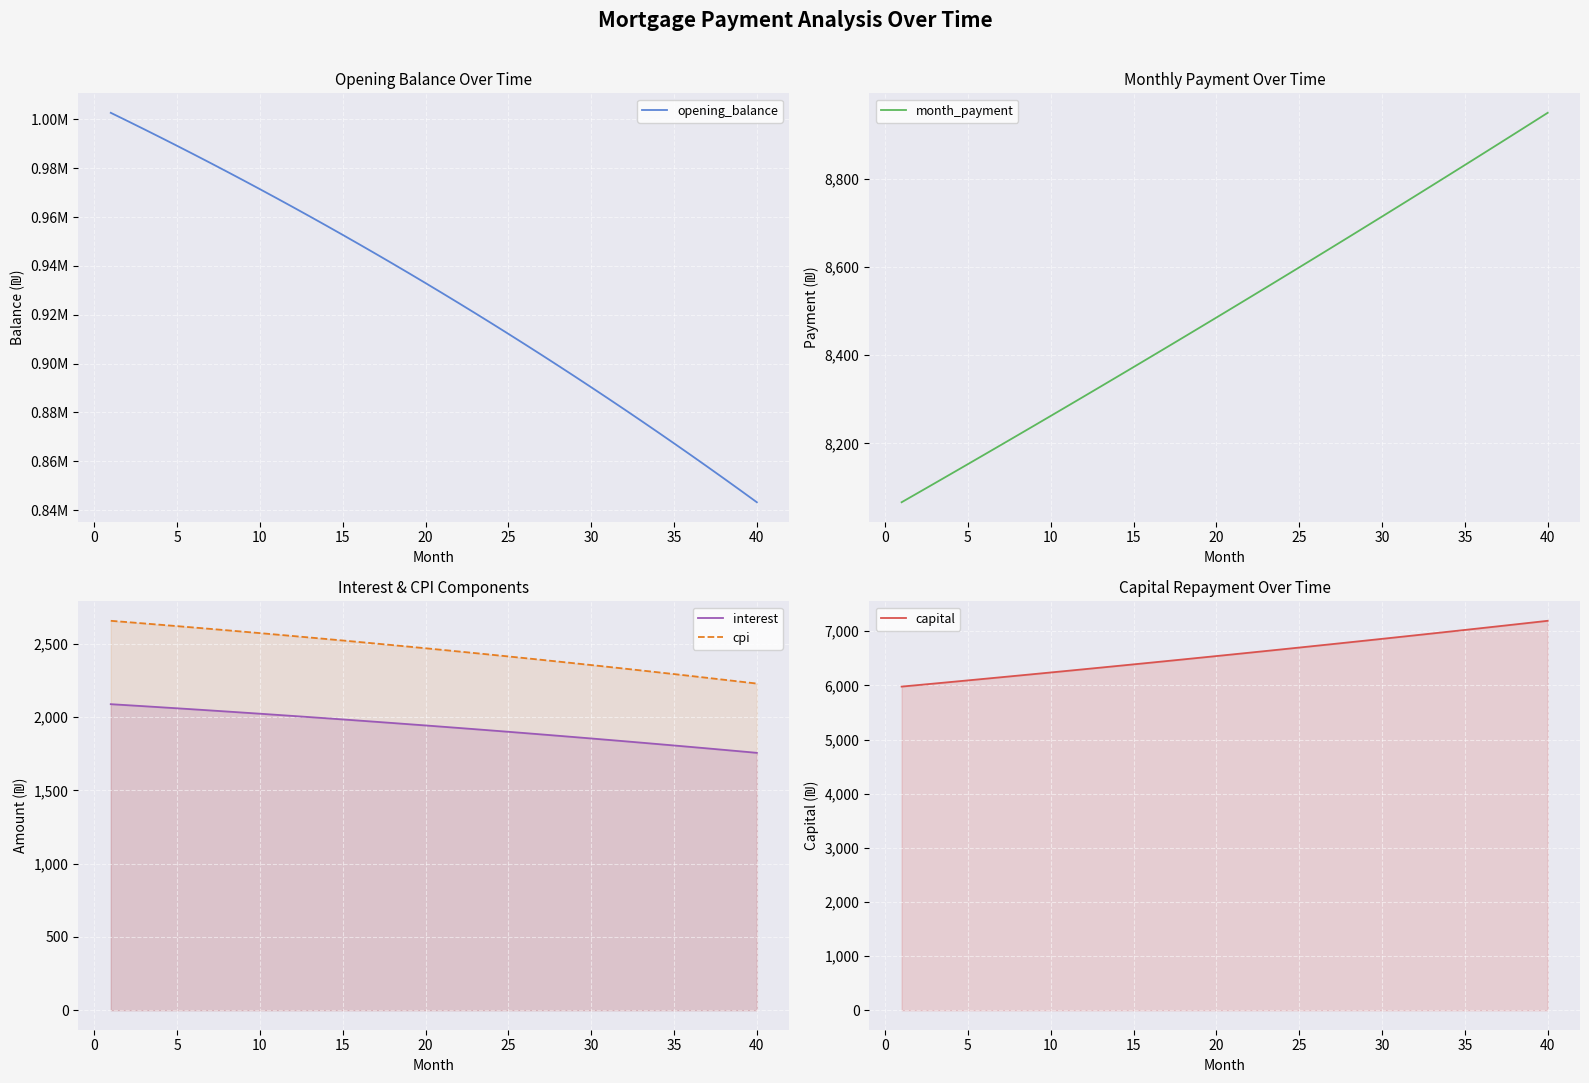

Reading left to right, transcribe all the data shown in this chart.

opening_balance: 1002666.7	999346.6	995989.3	992594.3	989161.5	985690.6	982181.4	978633.7	975047.2	971421.7	967756.9	964052.6	960308.4	956524.3	952700.0	948835.1	944929.4	940982.7	936994.8	932965.3	928894.0	924780.7	920625.0	916426.8	912185.8	907901.6	903574.1	899202.9	894787.9	890328.7	885825.0	881276.6	876683.2	872044.6	867360.4	862630.4	857854.3	853031.8	848162.6	843246.4
month_payment: 8066.8	8088.3	8109.8	8131.4	8153.1	8174.9	8196.7	8218.5	8240.5	8262.4	8284.5	8306.5	8328.7	8350.9	8373.2	8395.5	8417.9	8440.4	8462.9	8485.4	8508.0	8530.7	8553.5	8576.3	8599.2	8622.1	8645.1	8668.1	8691.3	8714.4	8737.7	8761.0	8784.3	8807.8	8831.2	8854.8	8878.4	8902.1	8925.8	8949.6
interest: 2088.9	2082.0	2075.0	2067.9	2060.8	2053.5	2046.2	2038.8	2031.3	2023.8	2016.2	2008.4	2000.6	1992.8	1984.8	1976.7	1968.6	1960.4	1952.1	1943.7	1935.2	1926.6	1918.0	1909.2	1900.4	1891.5	1882.5	1873.3	1864.1	1854.8	1845.5	1836.0	1826.4	1816.8	1807.0	1797.2	1787.2	1777.2	1767.0	1756.8
cpi: 2657.8	2648.9	2639.9	2630.8	2621.5	2612.2	2602.8	2593.2	2583.6	2573.8	2564.0	2554.0	2543.9	2533.8	2523.5	2513.1	2502.6	2492.0	2481.3	2470.5	2459.5	2448.5	2437.3	2426.0	2414.6	2403.1	2391.5	2379.8	2367.9	2355.9	2343.8	2331.6	2319.3	2306.8	2294.2	2281.5	2268.7	2255.8	2242.7	2229.5
capital: 5977.9	6006.3	6034.9	6063.6	6092.4	6121.4	6150.5	6179.7	6209.1	6238.6	6268.3	6298.1	6328.1	6358.1	6388.4	6418.8	6449.3	6480.0	6510.8	6541.7	6572.9	6604.1	6635.5	6667.1	6698.8	6730.6	6762.6	6794.8	6827.1	6859.6	6892.2	6925.0	6957.9	6991.0	7024.2	7057.6	7091.2	7124.9	7158.8	7192.9